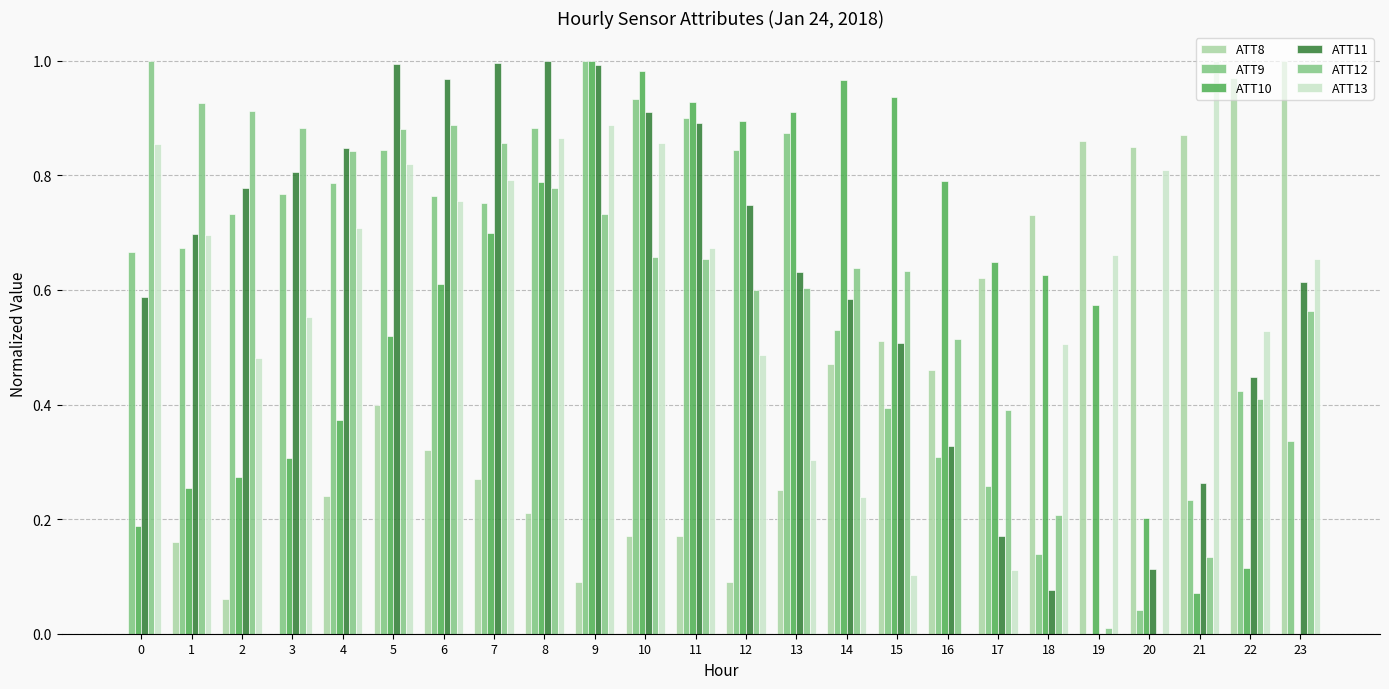

What are all the series names shown in the legend?

ATT8, ATT9, ATT10, ATT11, ATT12, ATT13